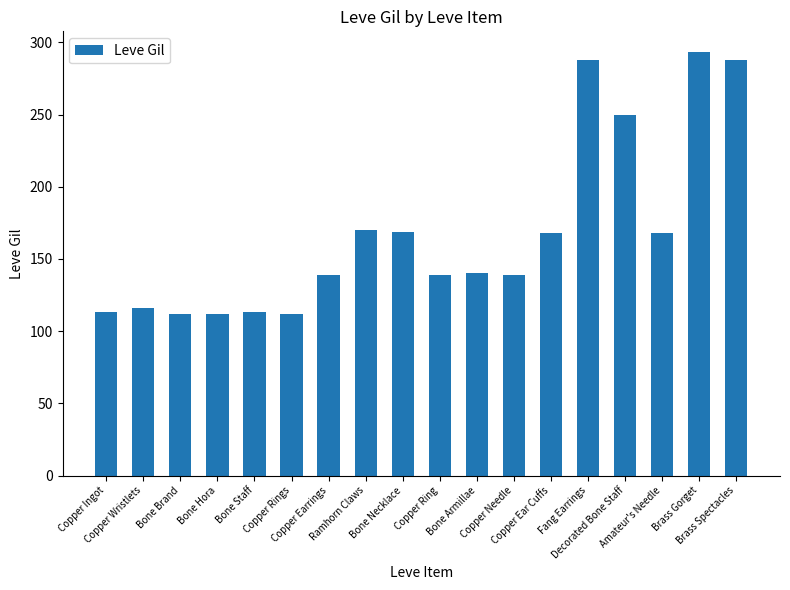

What is the greatest value displayed?

293